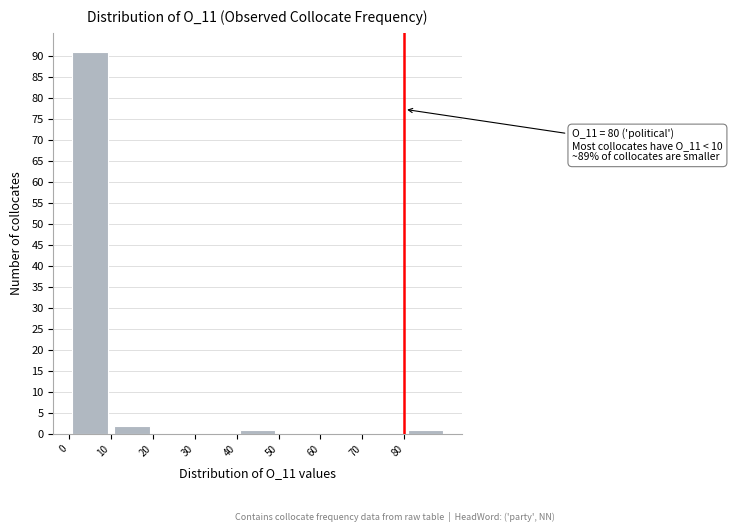

Which range on the x-axis has the tallest bar?

0 to 10